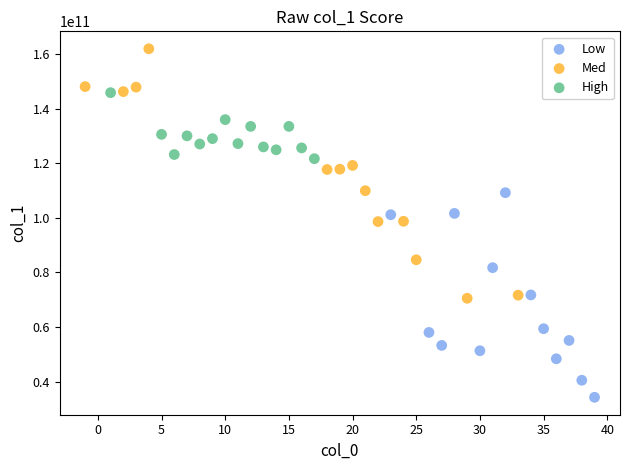

Which series has the largest Y range (max minus min)?

Med